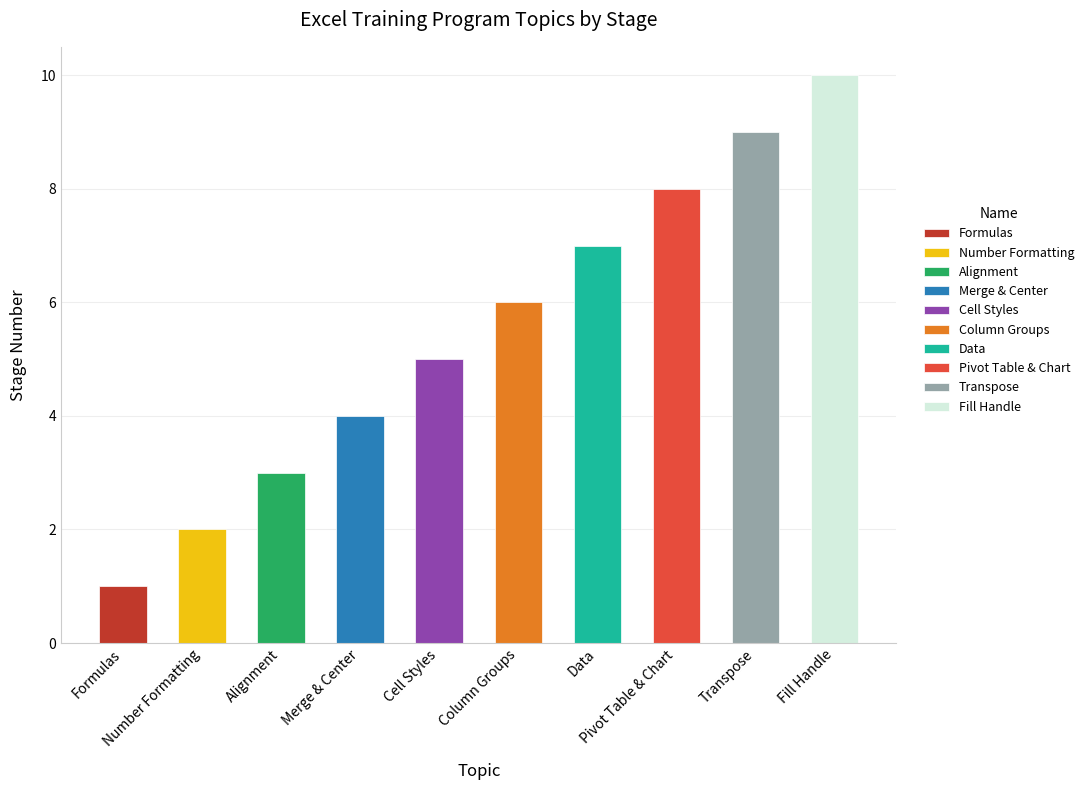

Does the chart contain any negative values?

No